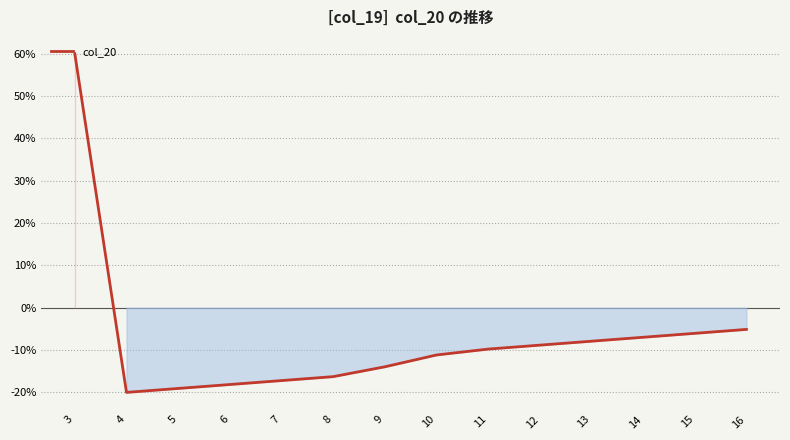

Rank the categories by value from lowest to highest.

4, 5, 6, 7, 8, 9, 10, 11, 12, 13, 14, 15, 16, 3